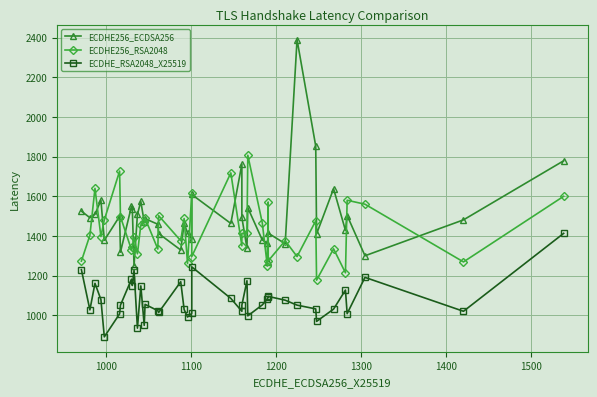

What is the value of the ECDHE256_RSA2048 point at the 12th from the left?

1456